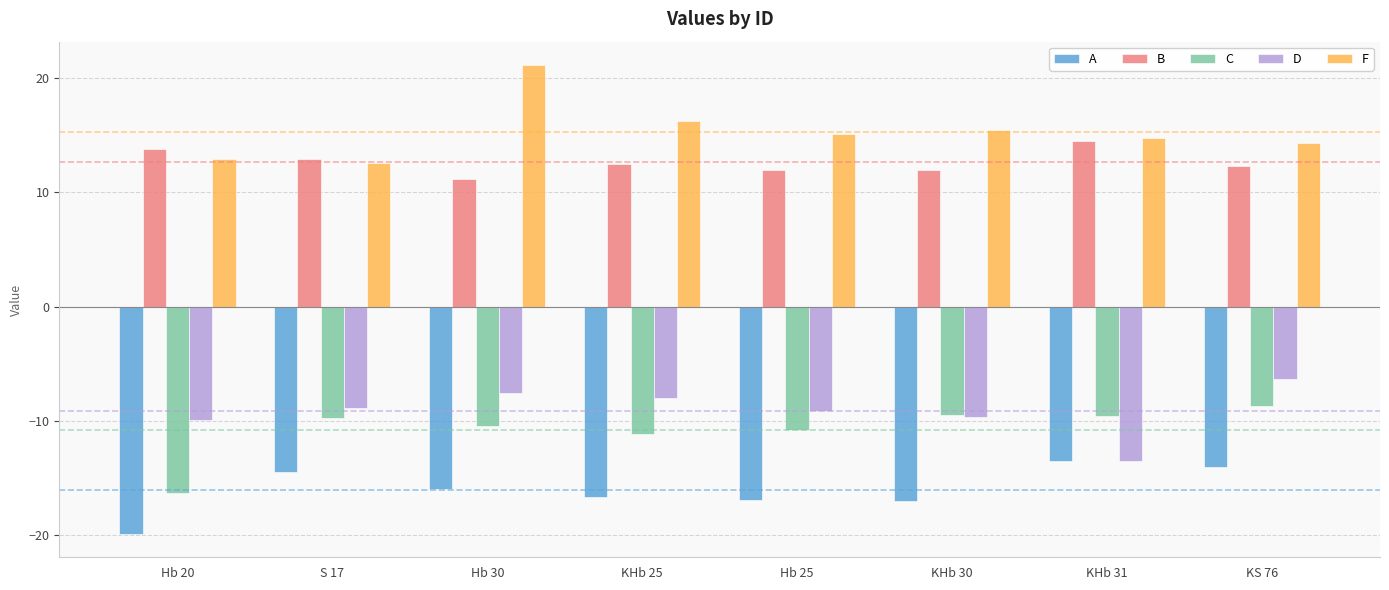

What value does the B series have at KHb 31?

14.5